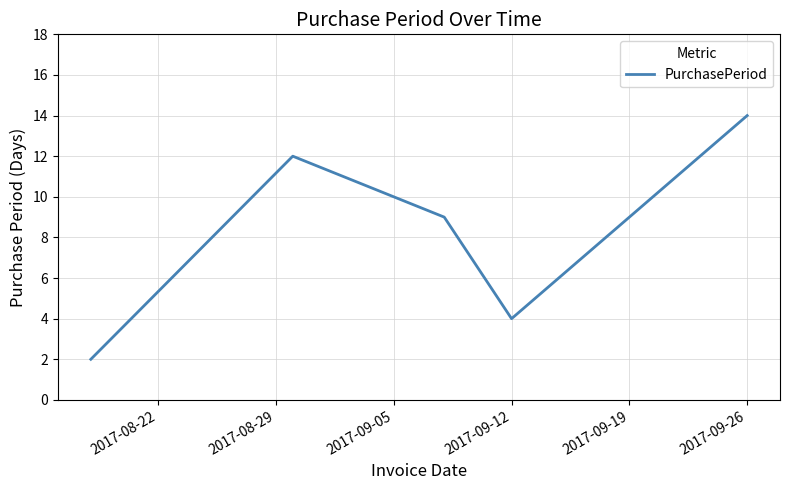

What is the greatest value displayed?

14